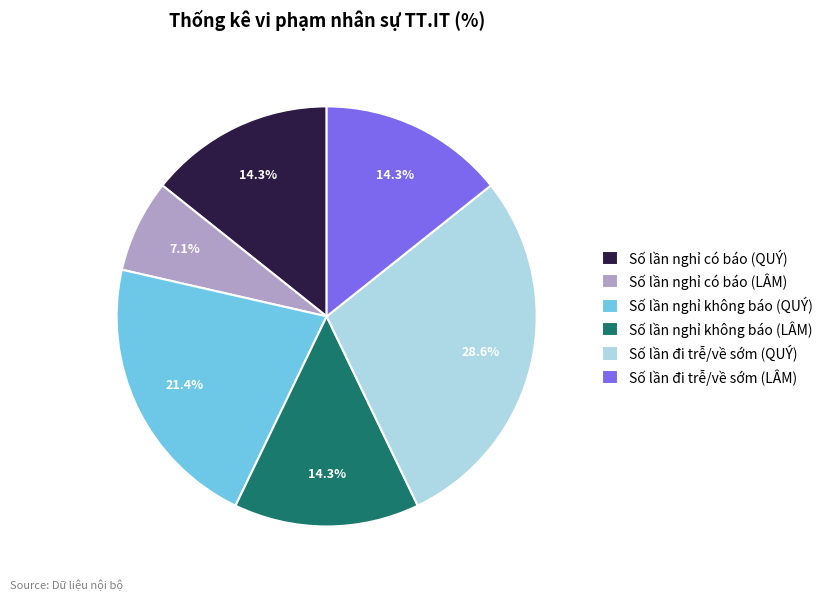

Is it true that Số lần đi trễ/về sớm (QUÝ) is 29% of the pie?

True